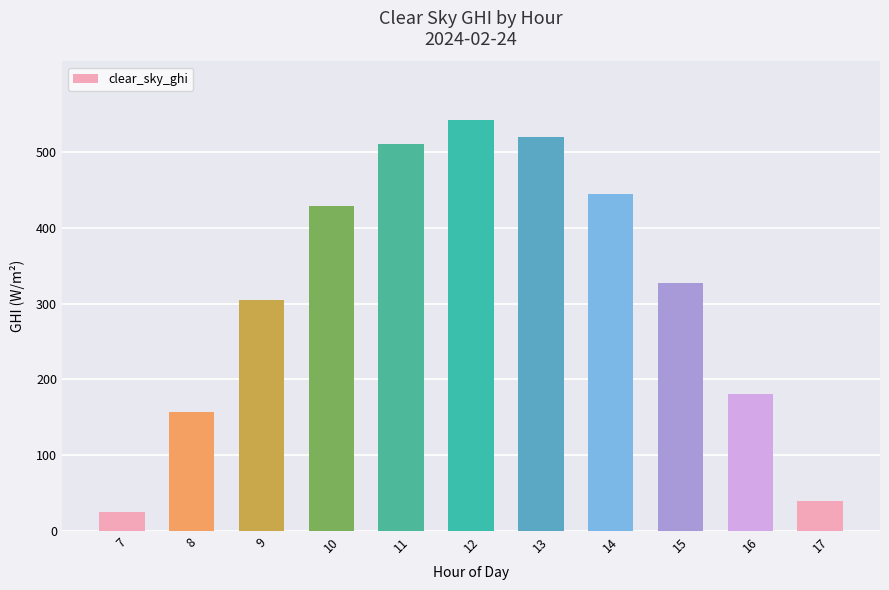

How many data points are above 326?

6